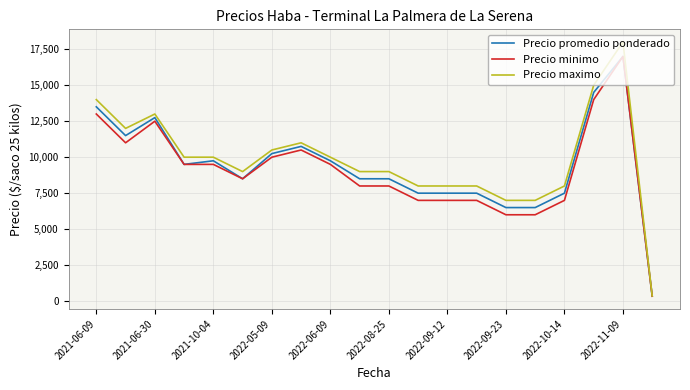

What is the greatest value displayed?

18000